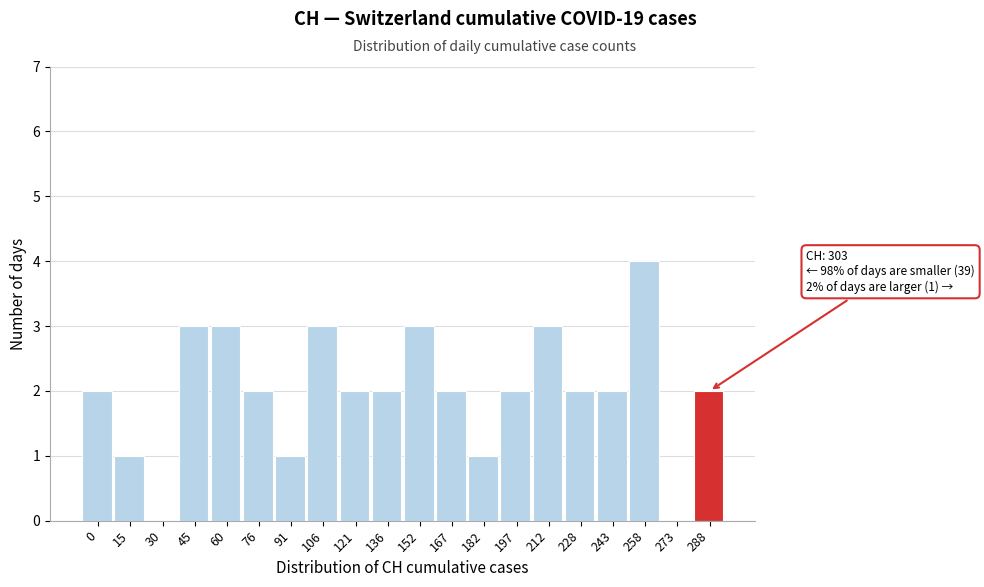

Reading left to right, list all the values displayed in this chart.

0=2	15=1	30=0	45=3	60=3	76=2	91=1	106=3	121=2	136=2	152=3	167=2	182=1	197=2	212=3	228=2	243=2	258=4	273=0	288=2